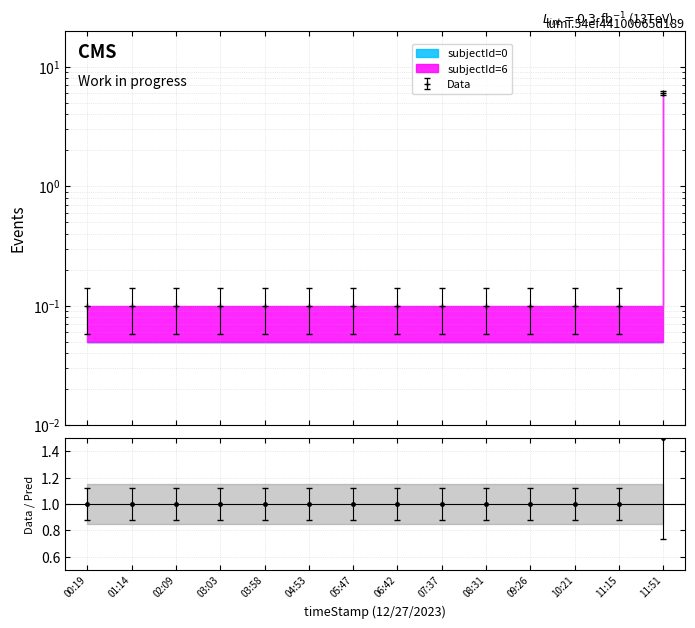

What is the greatest value displayed?

5.8